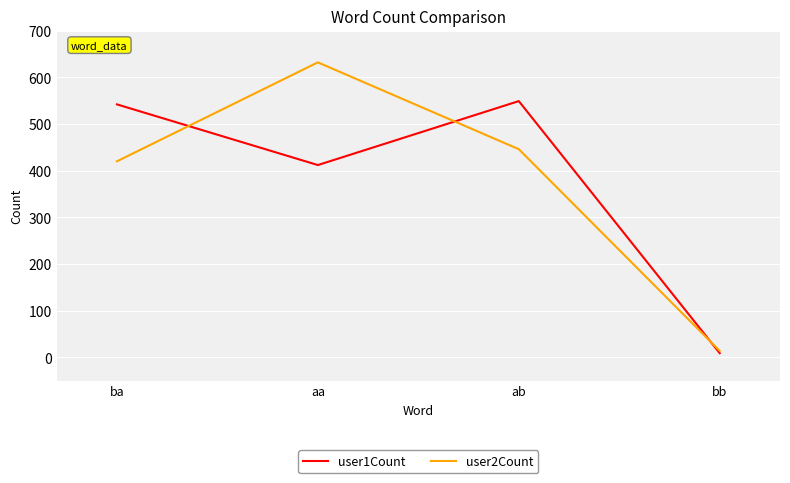

What is the spread (max minus min) of values at aa?

220